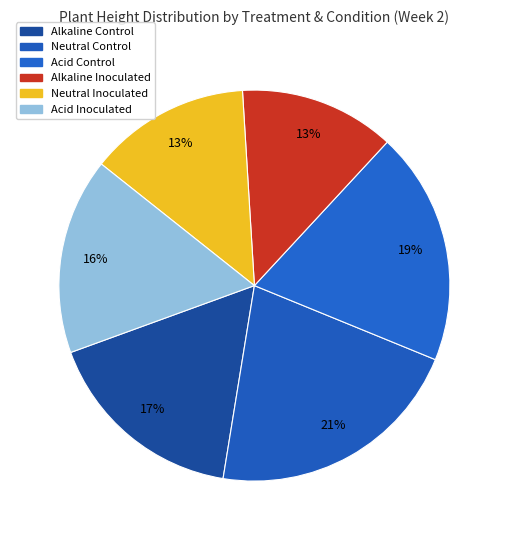

How many slices are in this pie chart?

6